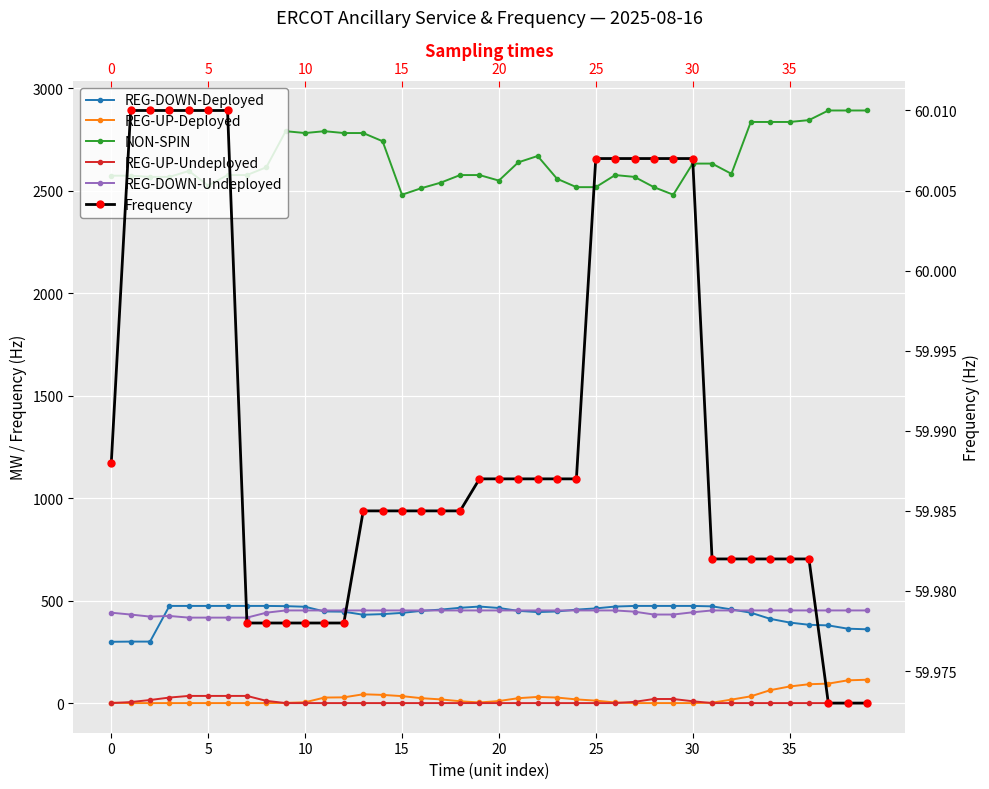

Is it true that NON-SPIN equals 1567.8 at 28?

False